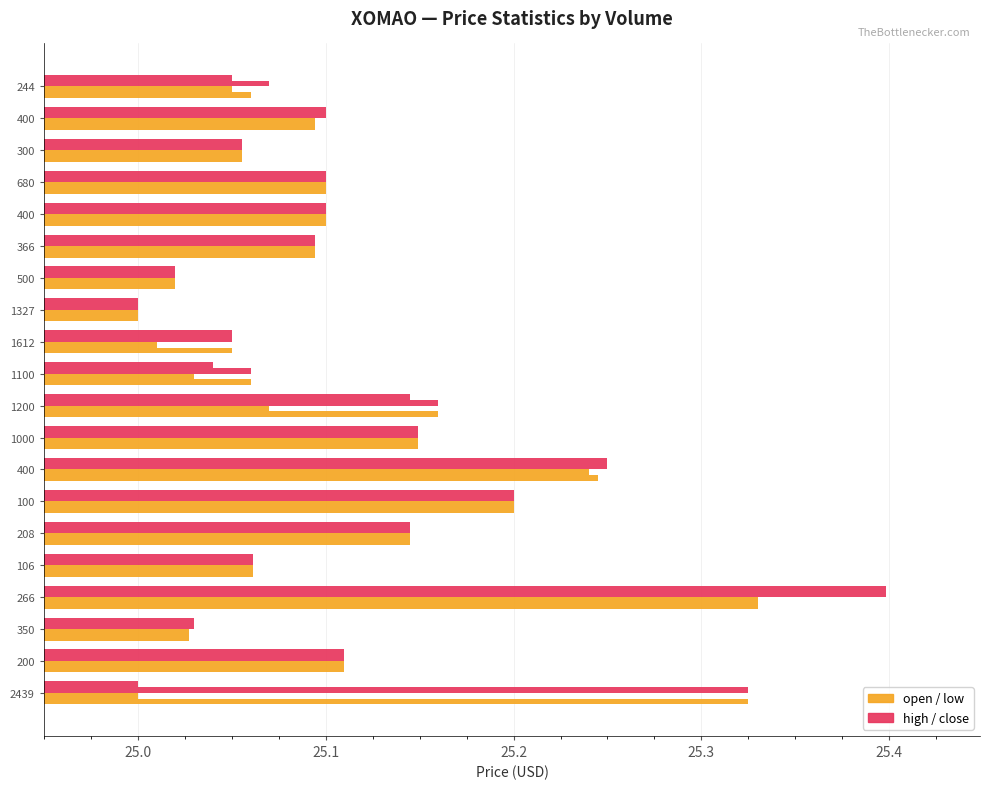

Count the number of data series in this chart.

4